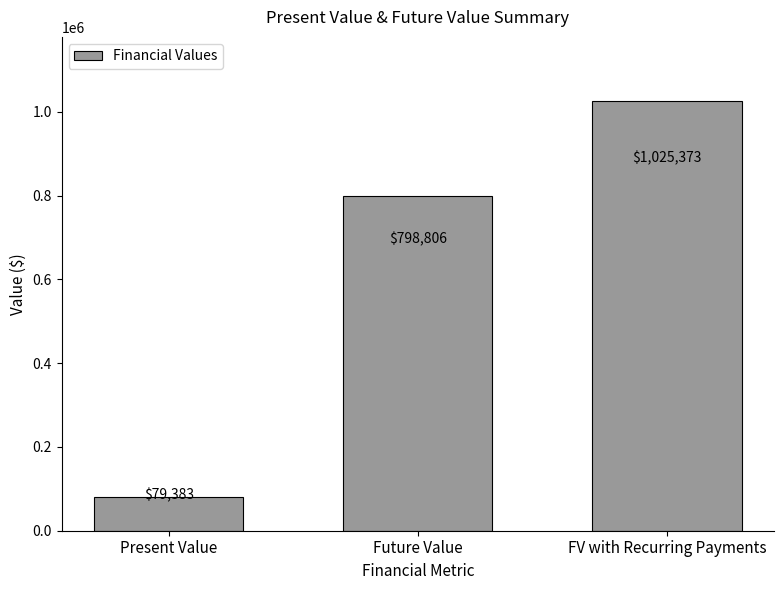

What is the label of the 2nd bar from the right?

Future Value